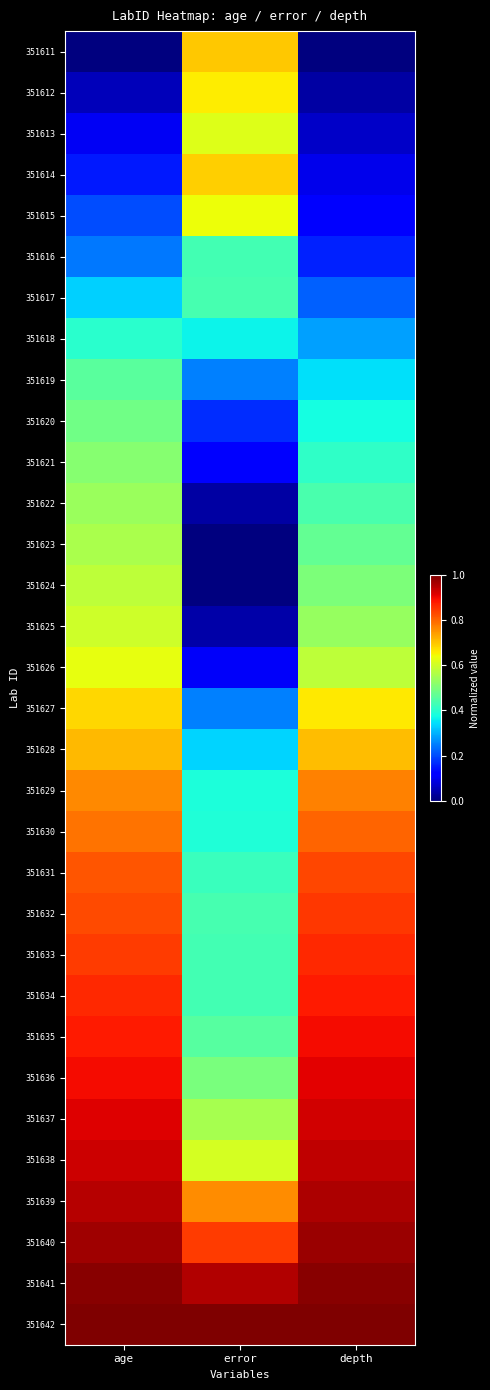

Which has a higher value, error or depth?

error